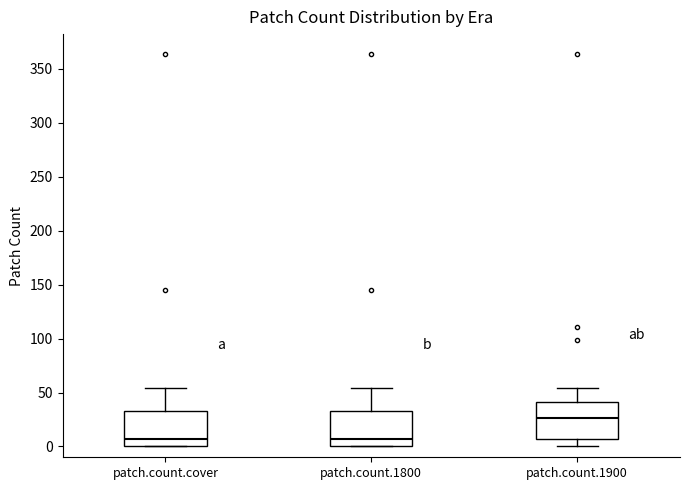

Reading left to right, read every box against the y-axis: the position of its median line, the range the box covers, and the ends of its whiskers. The values are not printed on the chart, so give them approximately, as read against the axis.

patch.count.cover: median 5, box 0 to 35, whiskers 0 to 55
patch.count.1800: median 5, box 0 to 35, whiskers 0 to 55
patch.count.1900: median 25, box 5 to 40, whiskers 0 to 55